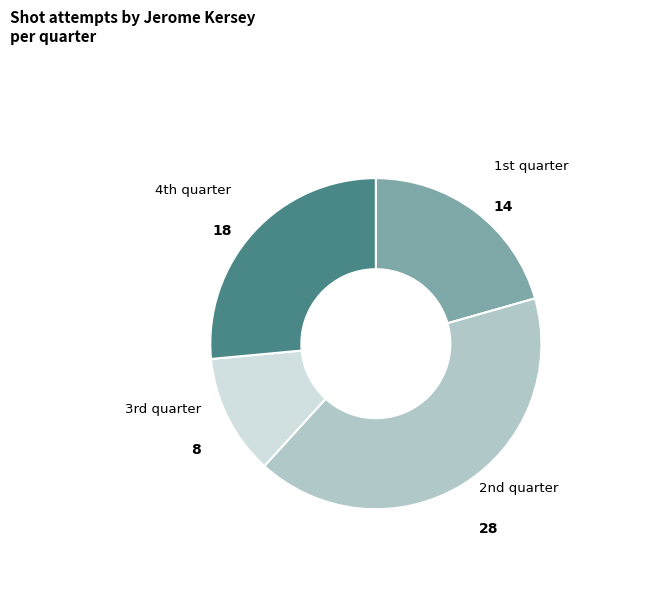

Which slice is the smallest?

3rd quarter